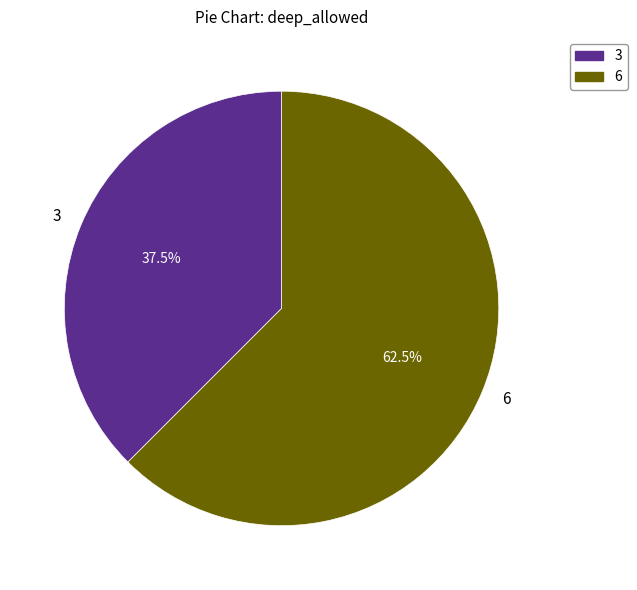

To the nearest percent, what is the combined percentage of 3 and 6?

100%